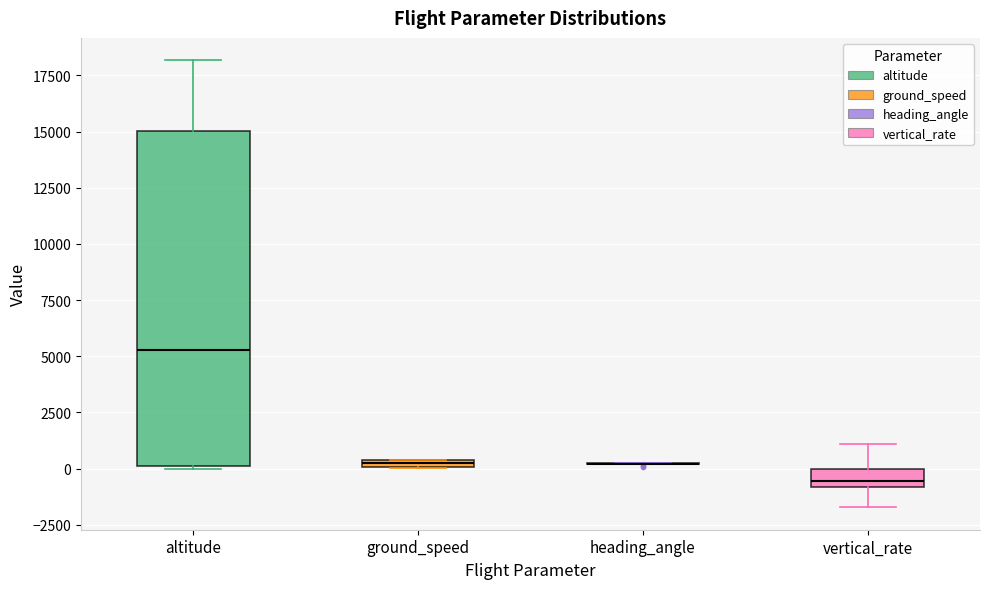

Which box is the tallest, from its lower edge to its upper edge?

altitude